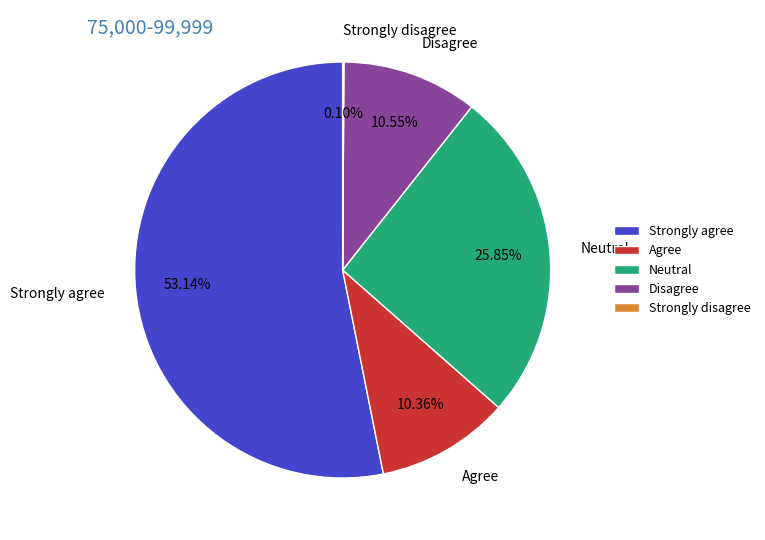

What is the largest slice in the pie chart?

Strongly agree